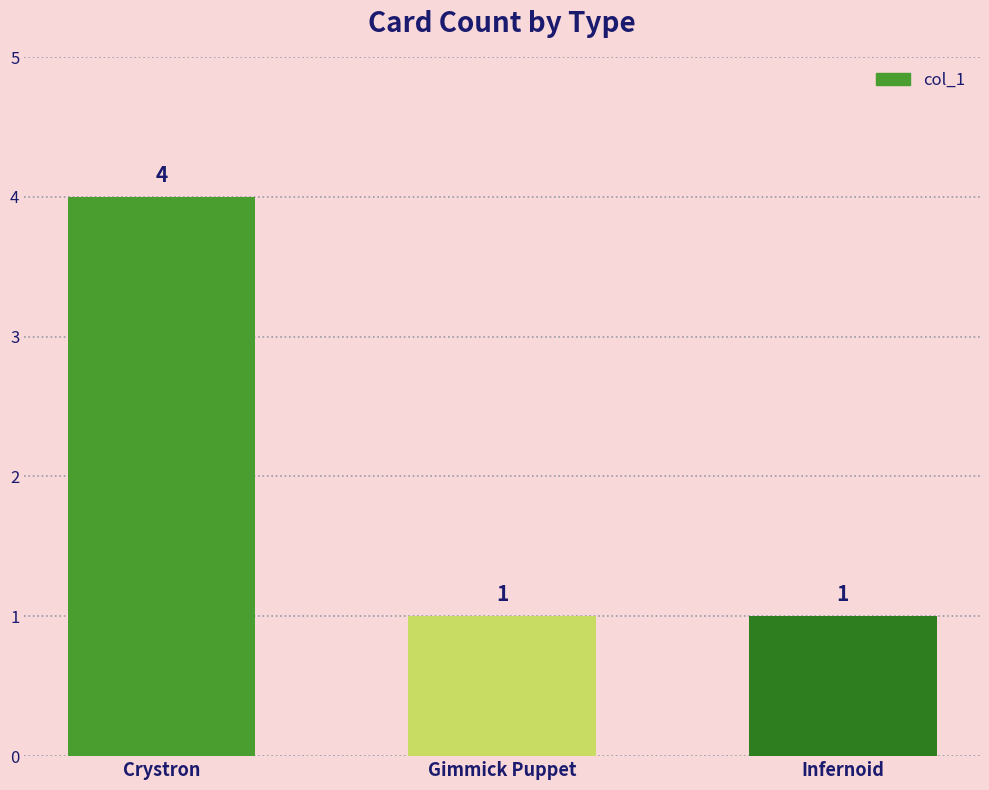

Reading left to right, transcribe all the data shown in this chart.

4	1	1